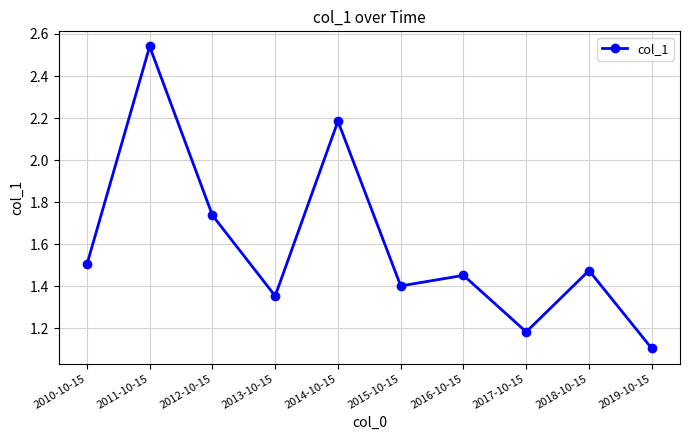

Is it true that the value at 2014-10-15 is 2.2?

True